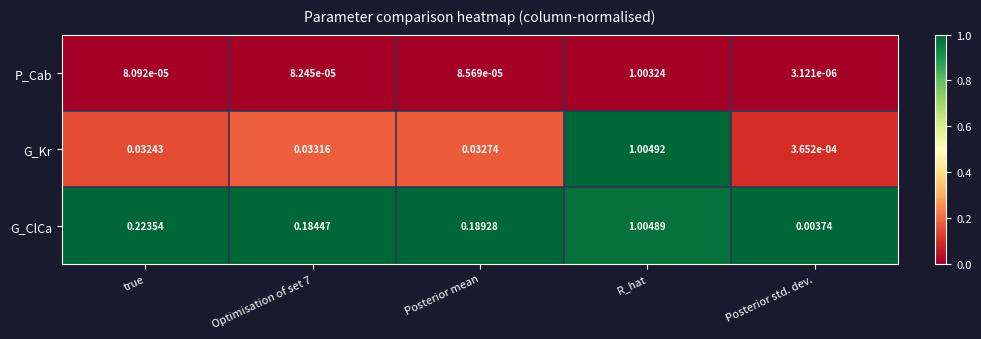

Rank the series by their average value, from lowest to highest.

P_Cab, G_Kr, G_ClCa